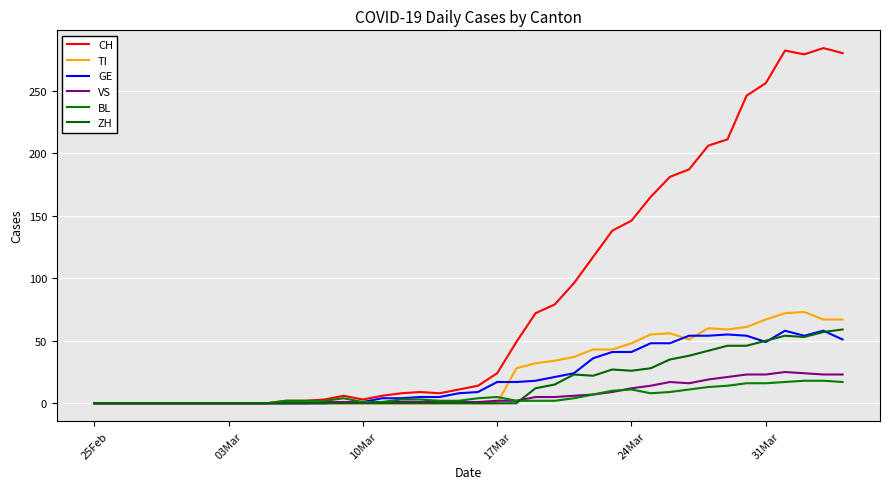

Rank the series by their maximum value, from highest to lowest.

CH, TI, ZH, GE, VS, BL